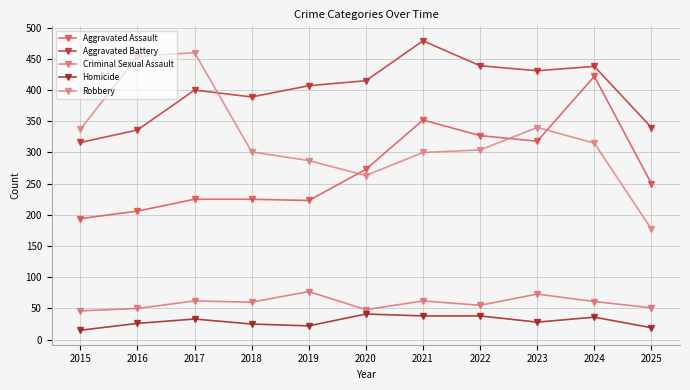

True or false: Aggravated Battery and Homicide cross at least once.

False